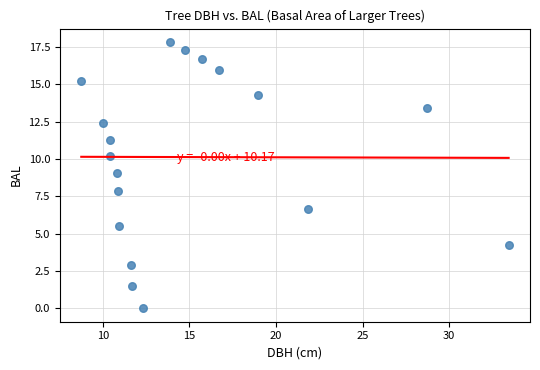

What is the range of X values (max minus min)?

24.7